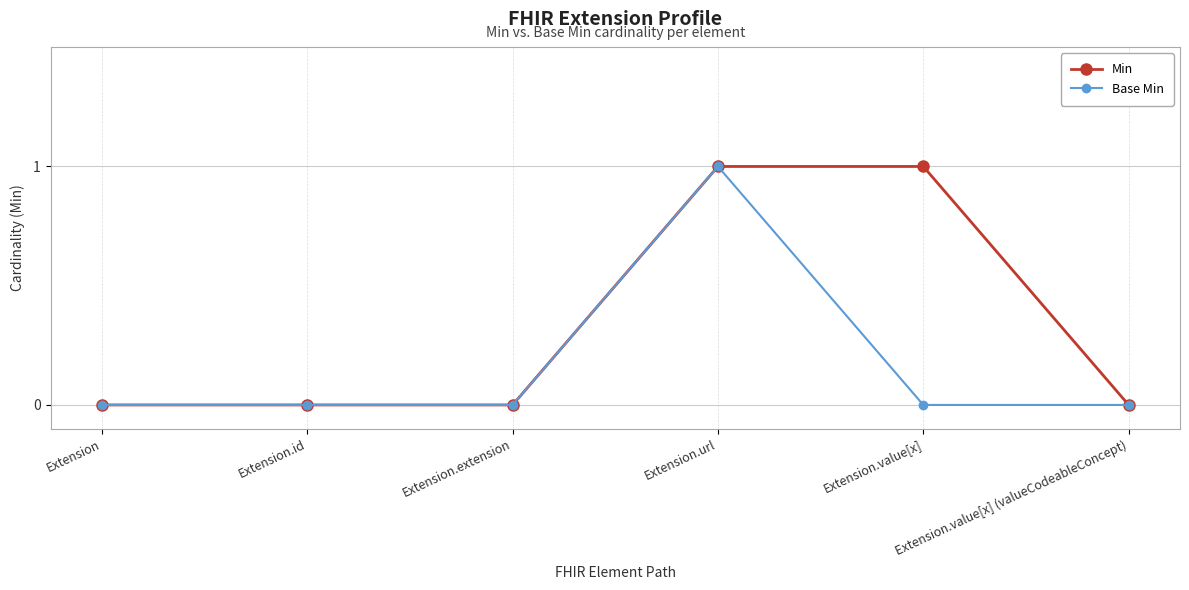

Which series has the largest total across all categories?

Min